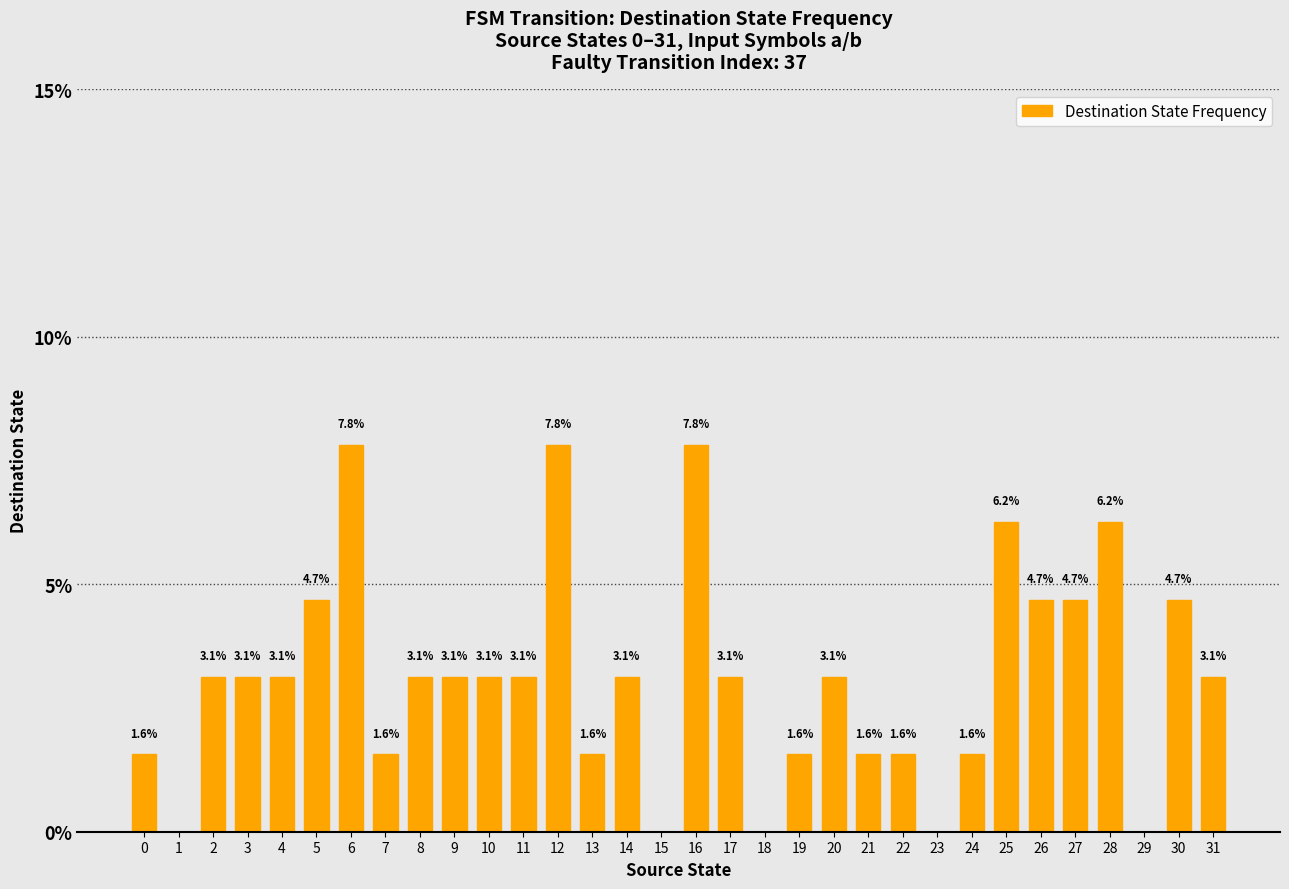

What is the greatest value displayed?

7.8